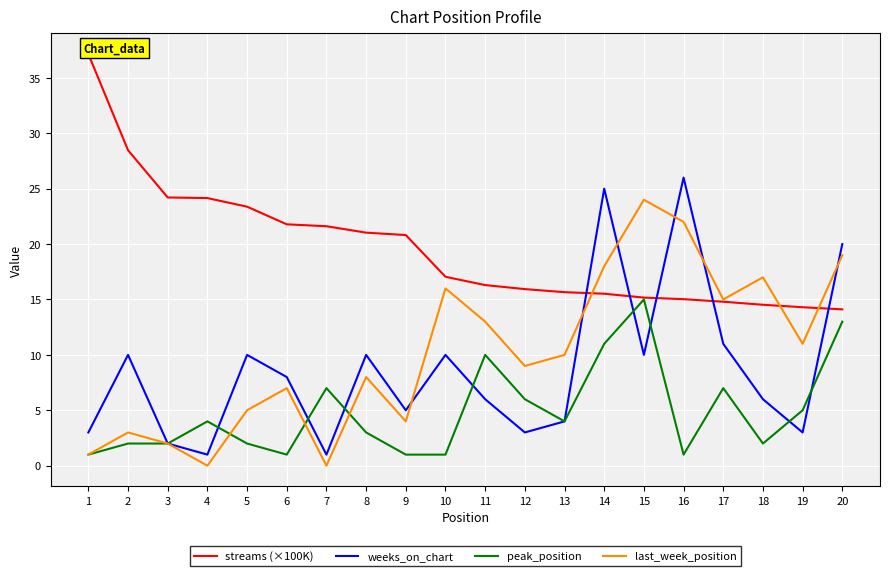

What is the greatest value displayed?

37.2